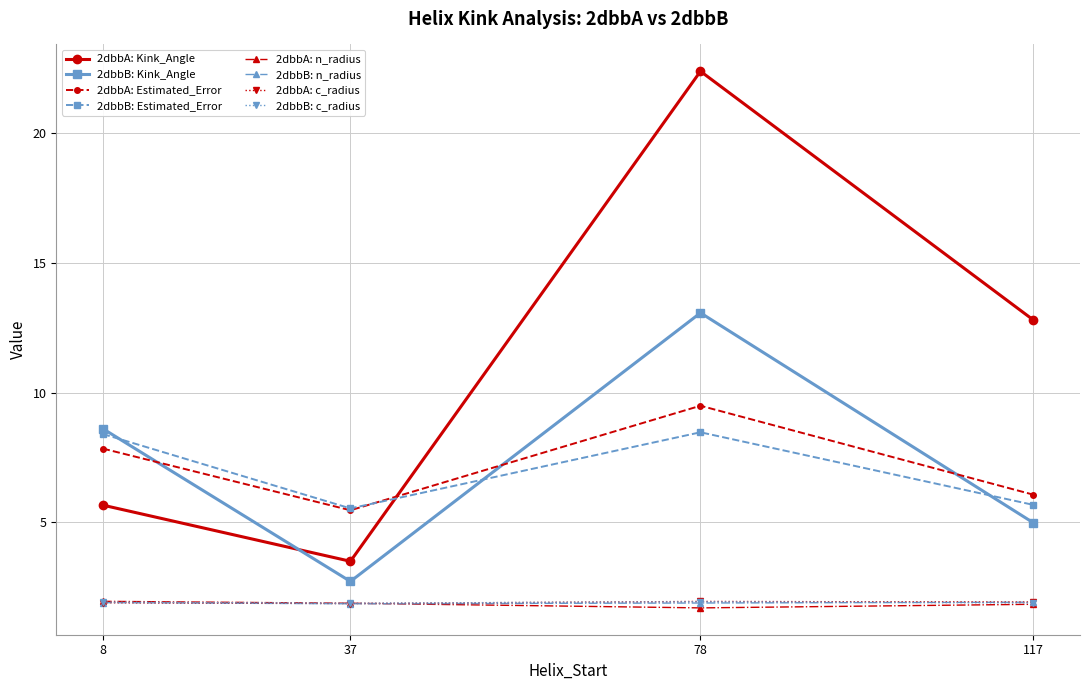

True or false: 2dbbB: Estimated_Error has a value of 2.4 at 117.

False